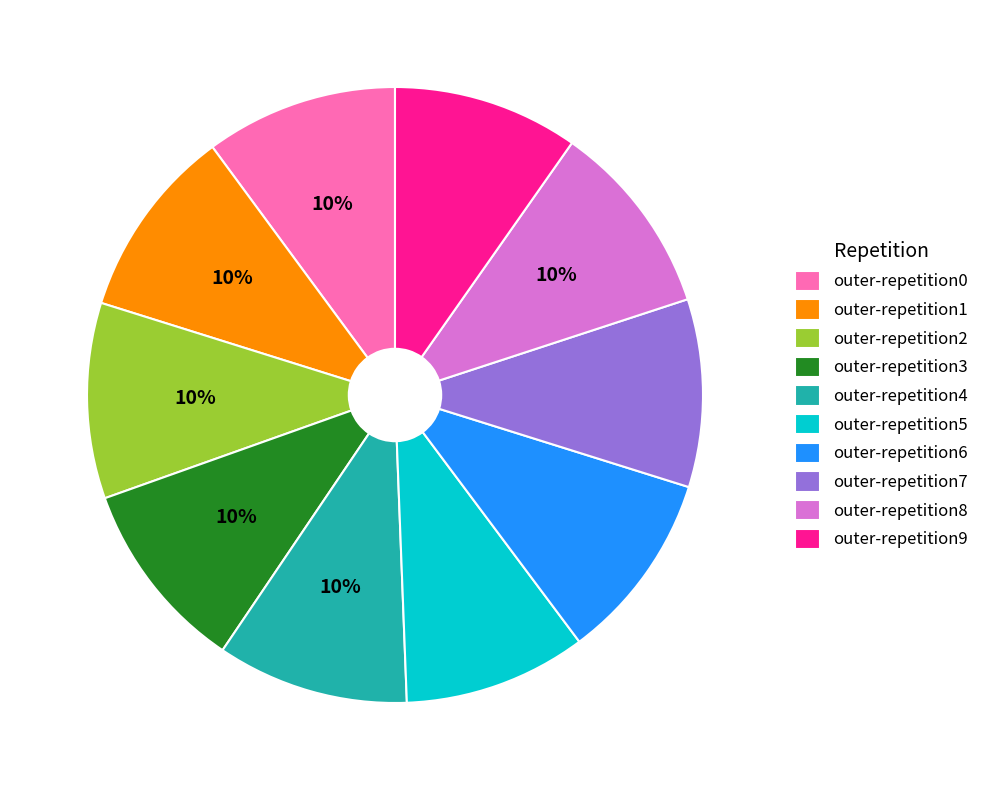

What percentage is the outer-repetition7 slice, to the nearest percent?

10%